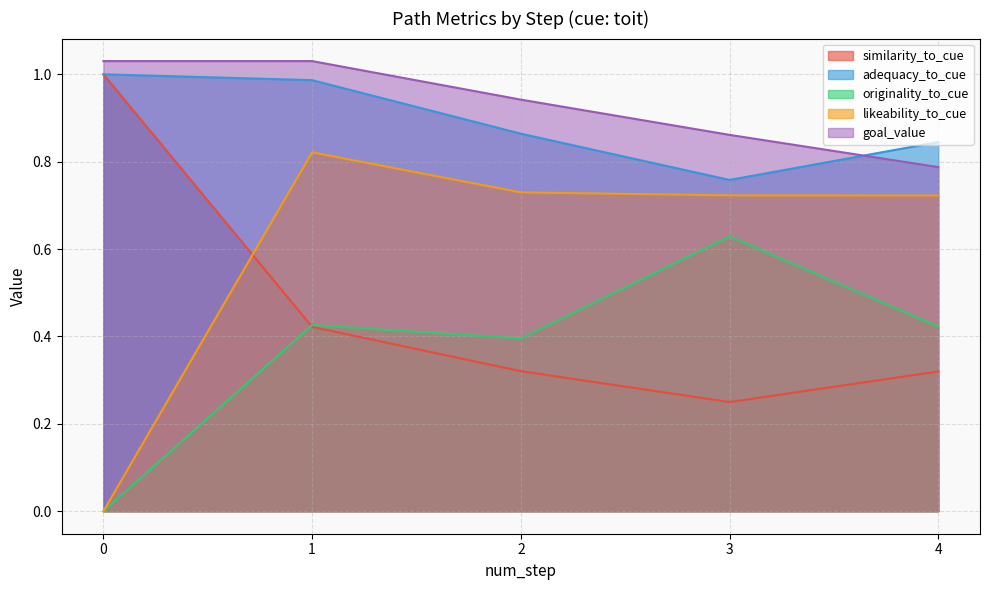

The value of goal_value at 23 is 1.5. True or false?

False